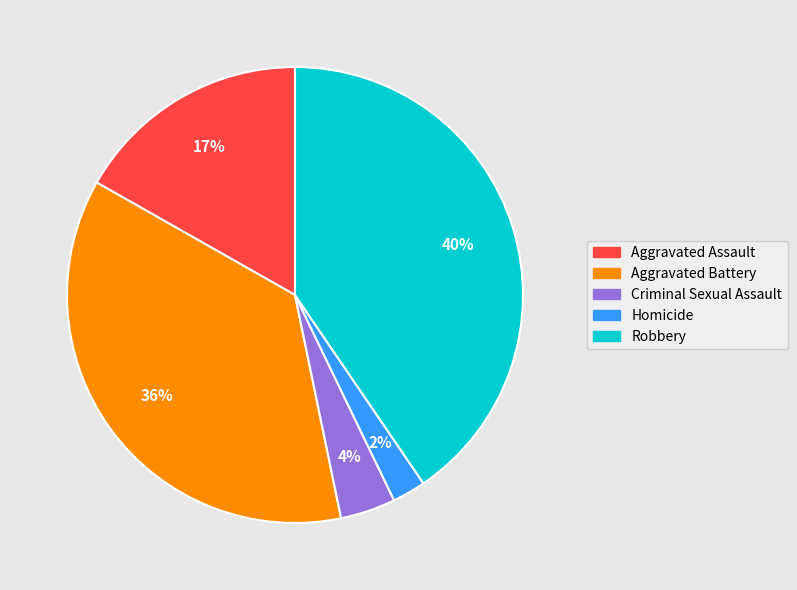

To the nearest percent, what portion does Aggravated Assault represent?

17%